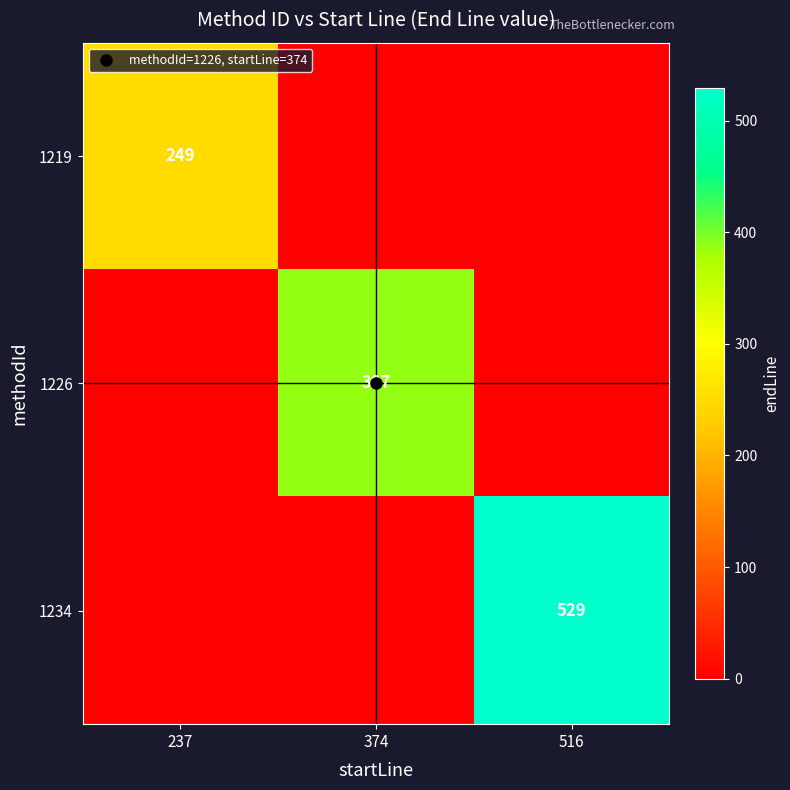

At 374, list the series in order from largest to smallest.

1226, 1219, 1234